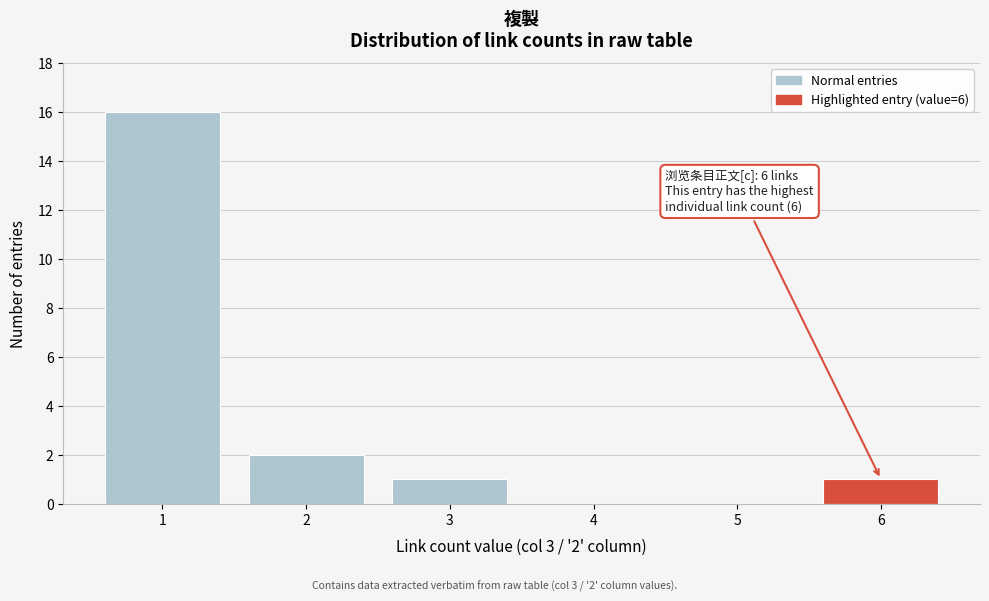

Reading left to right, list all the values displayed in this chart.

1=16	2=2	3=1	4=0	5=0	6=1